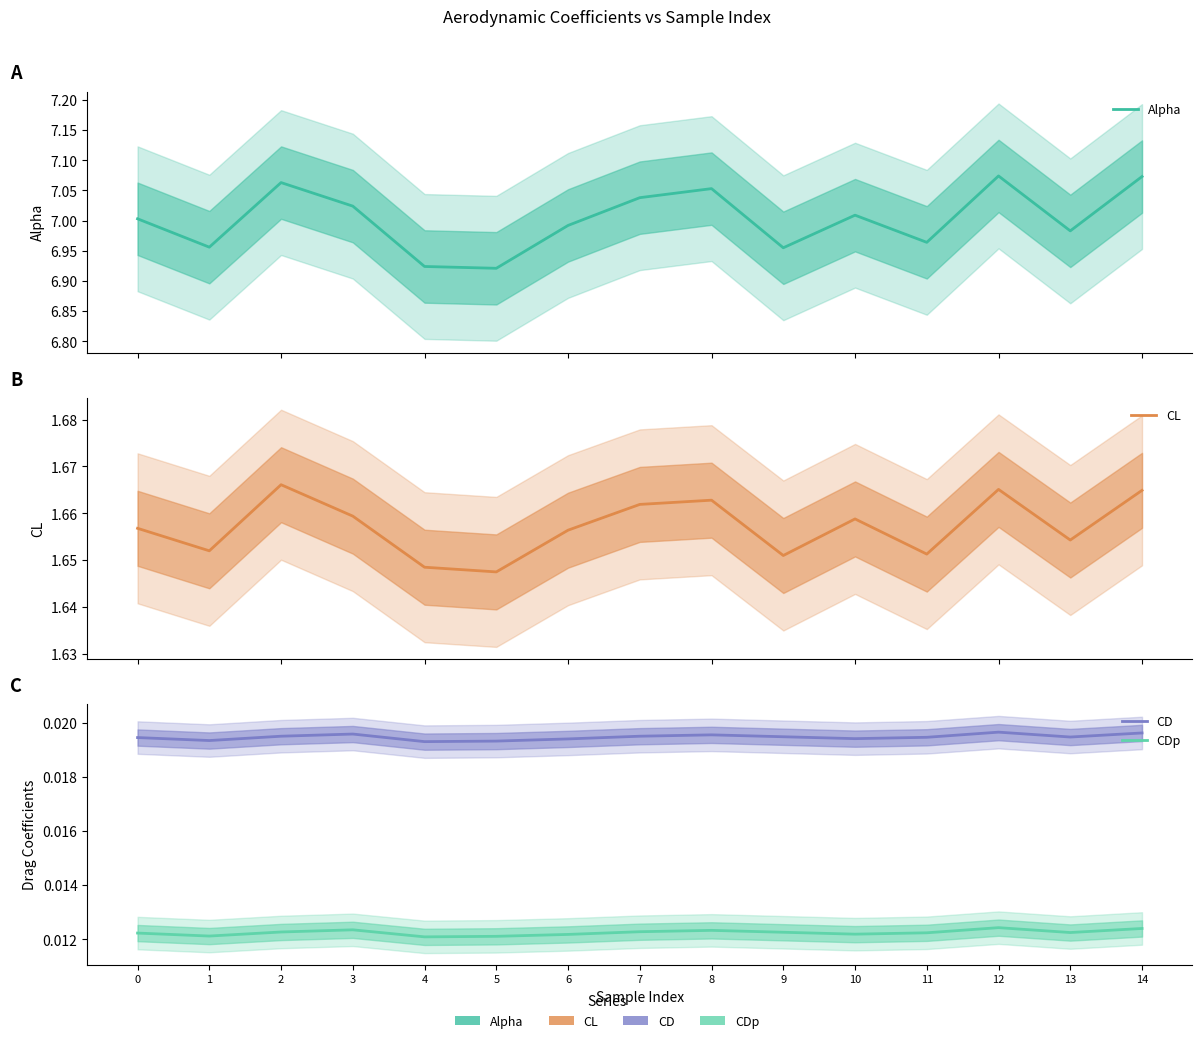

True or false: CL has more than 2 interior local peaks.

True